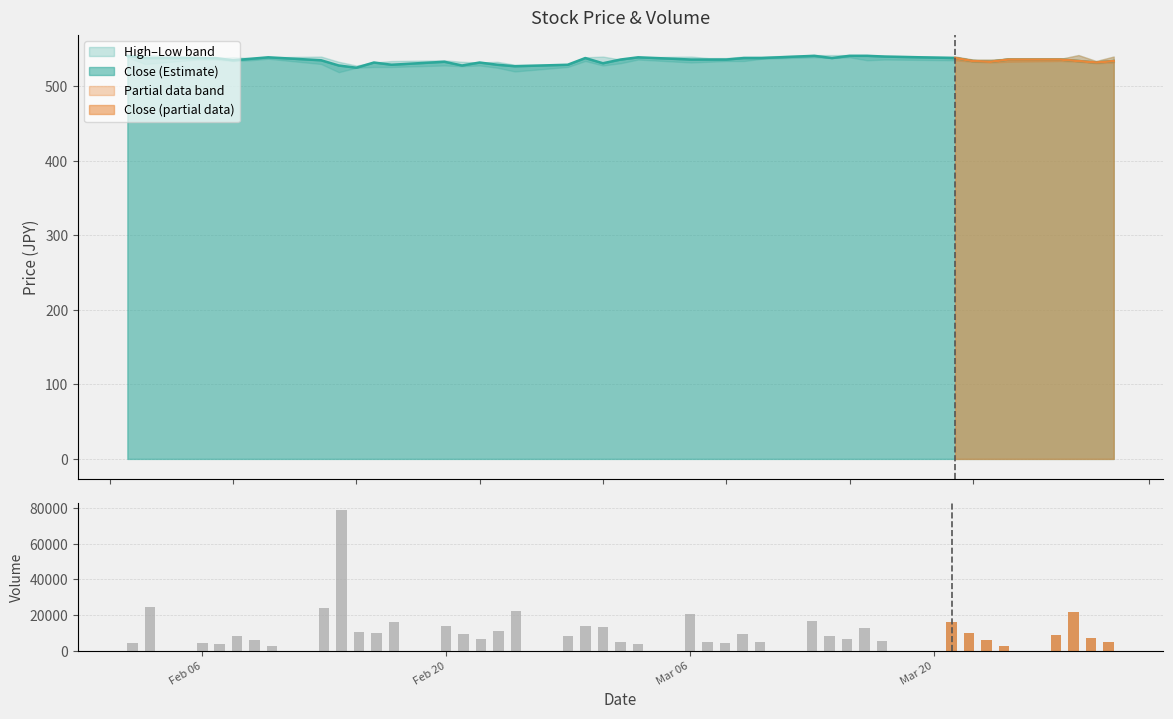

What is the highest value of the Low series?

539